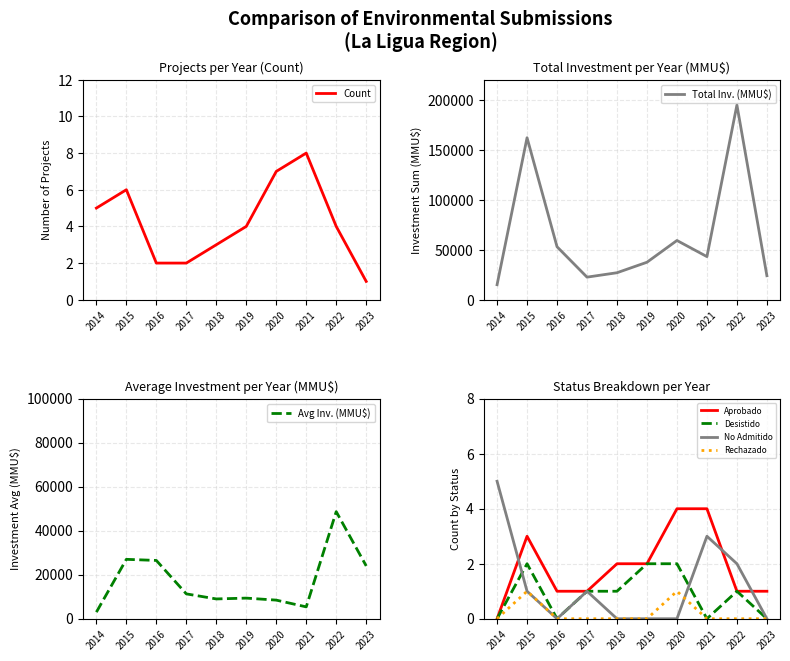

What is the maximum value for Count?

8